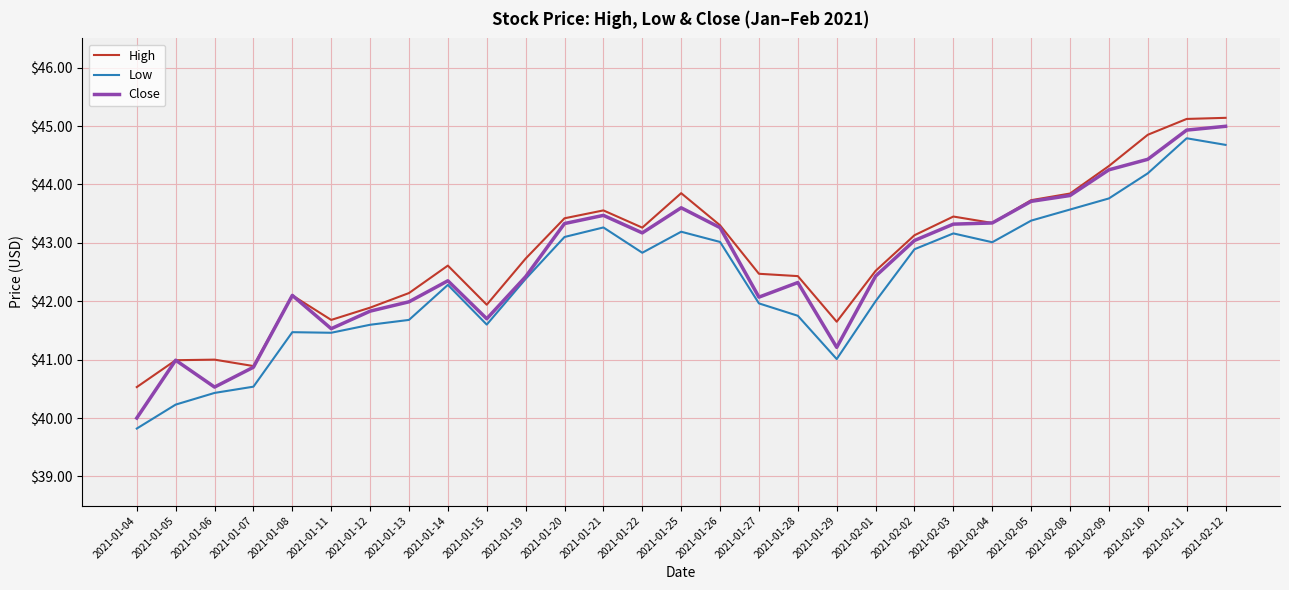

The value of Close at 2021-01-08 is 42.1. True or false?

True